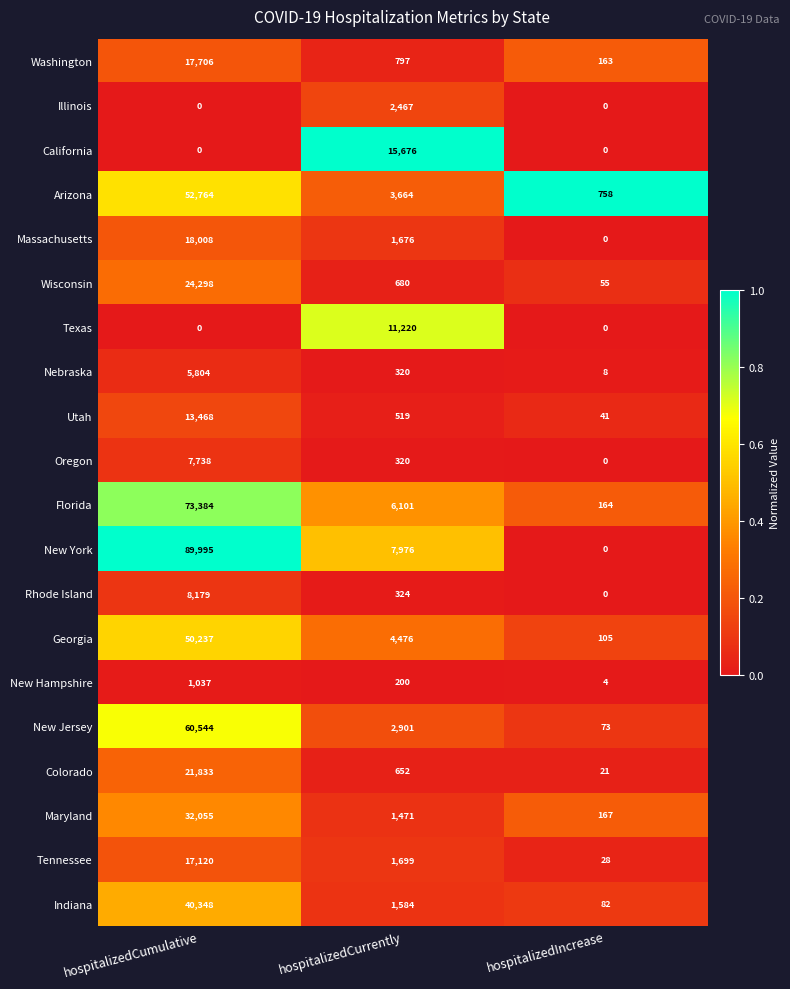

The value of New Hampshire at hospitalizedCumulative is 1677. True or false?

False